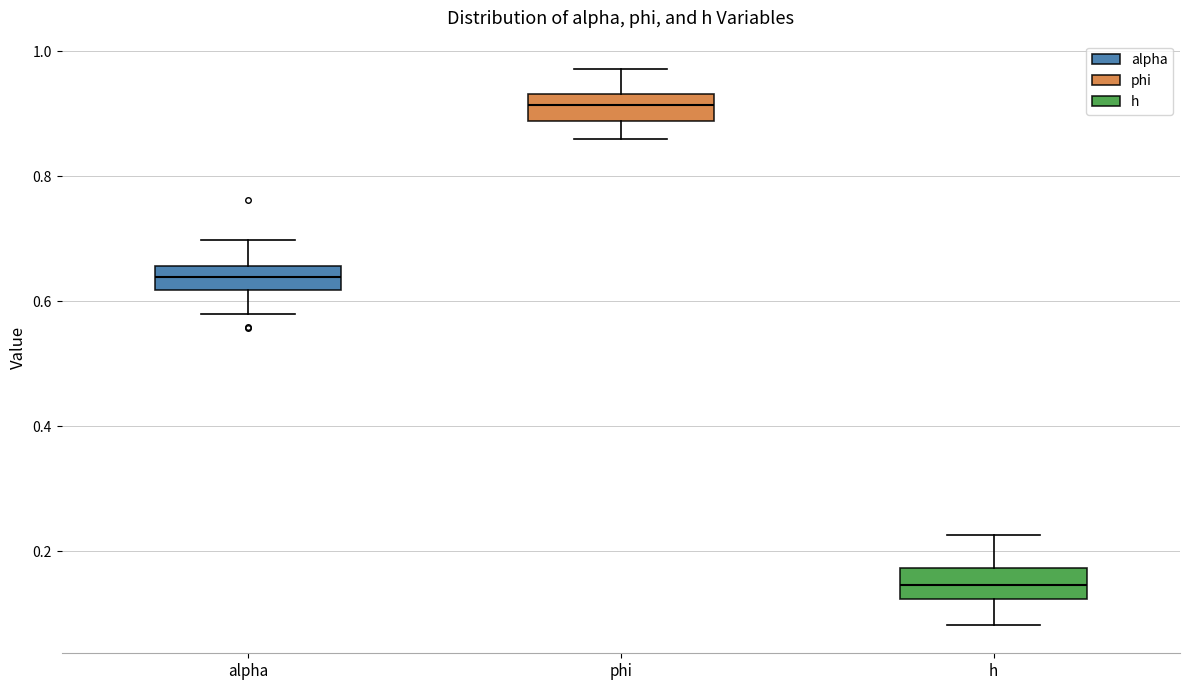

Which box has the highest median line?

phi